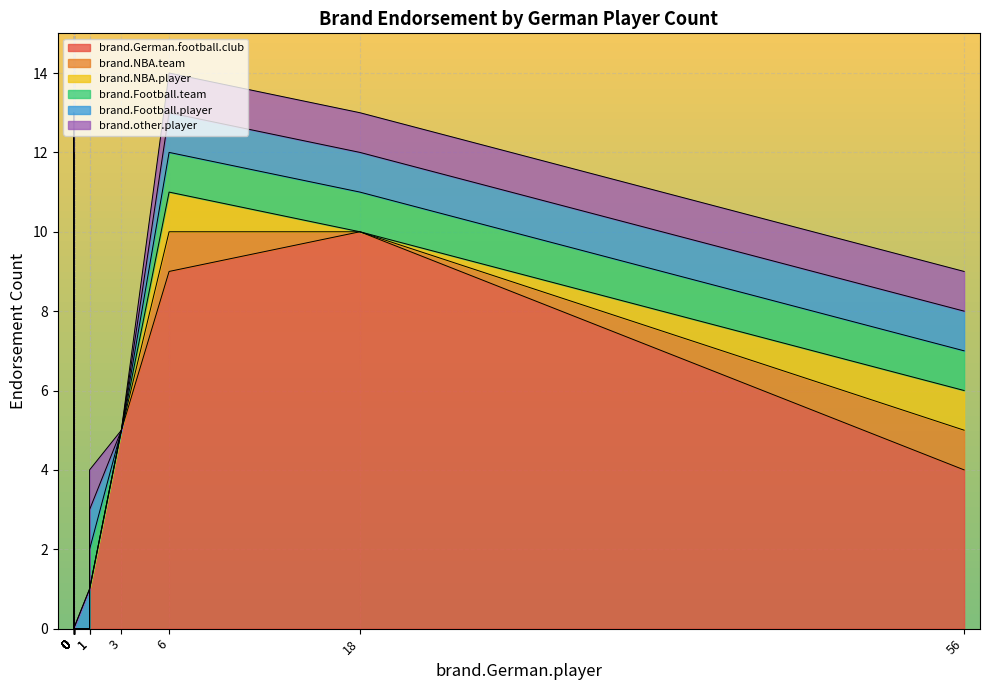

How many categories are shown in the chart?

25